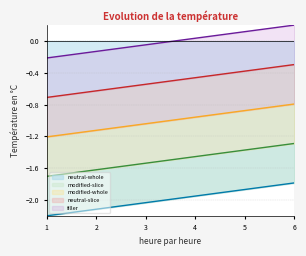

At how many categories does at least one series exceed -1?

6